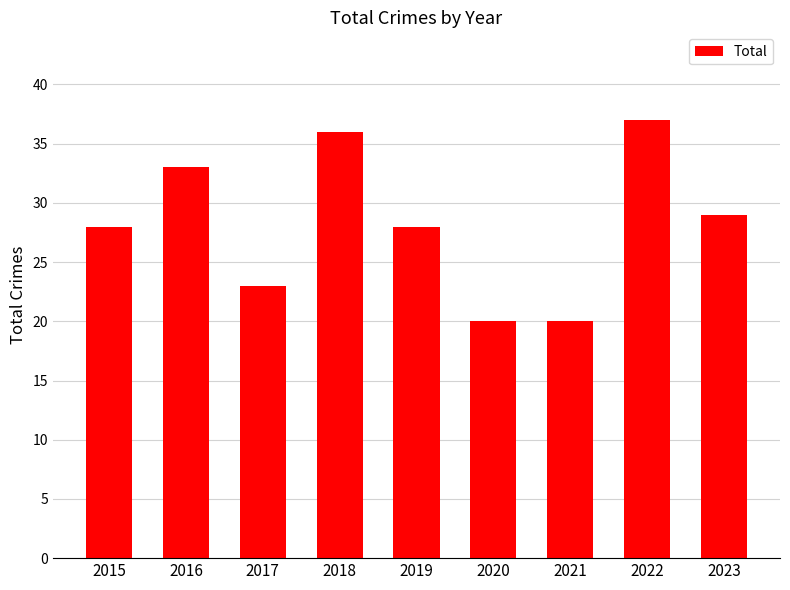

How many series are shown in this chart?

1